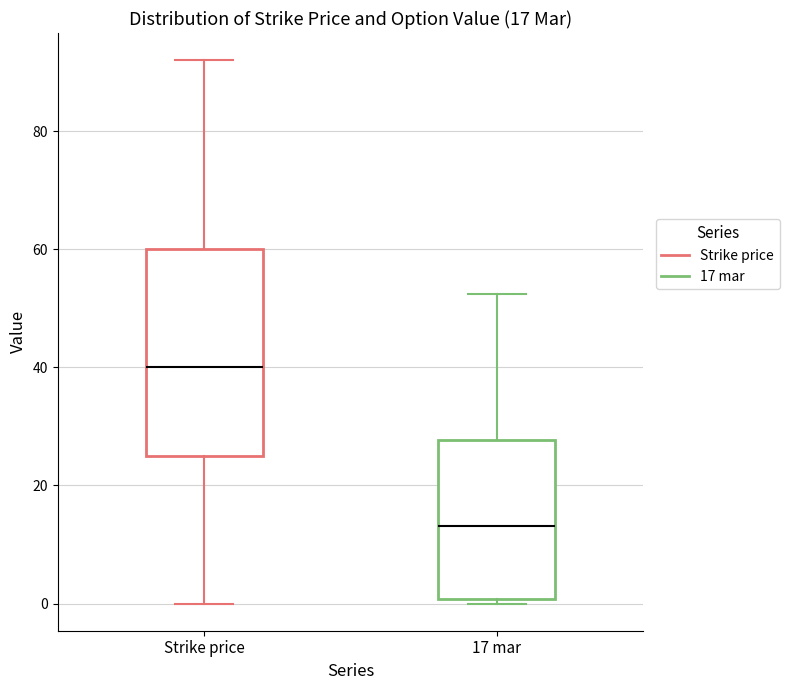

Comparing the boxes themselves (not the whiskers), which one is the tallest?

Strike price